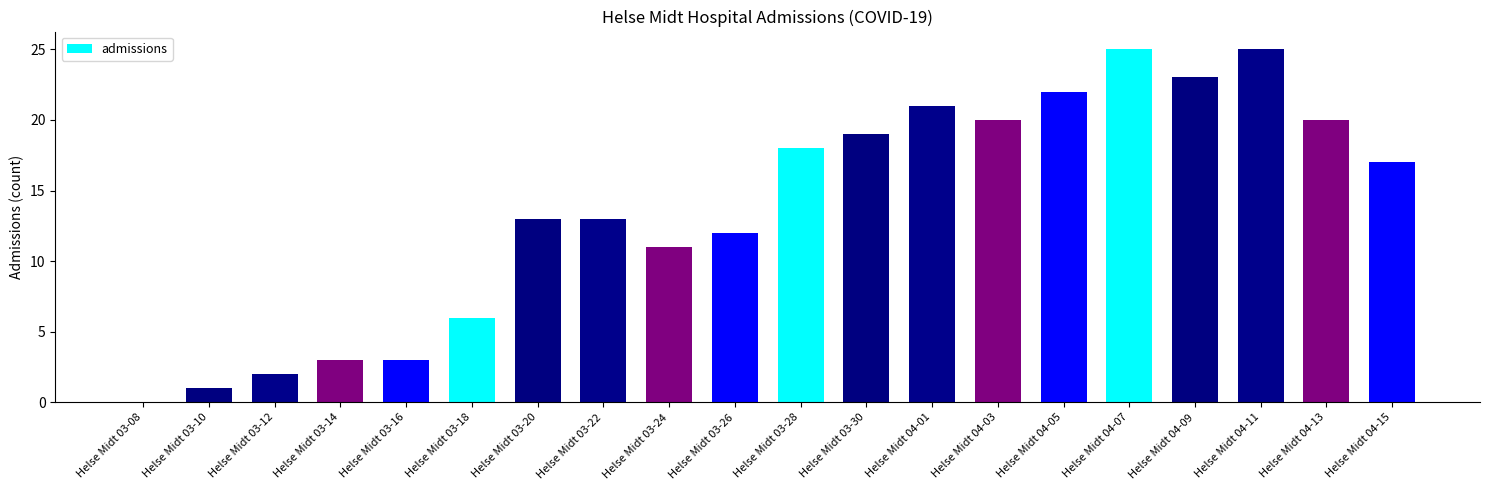

Are the bars horizontal?

No